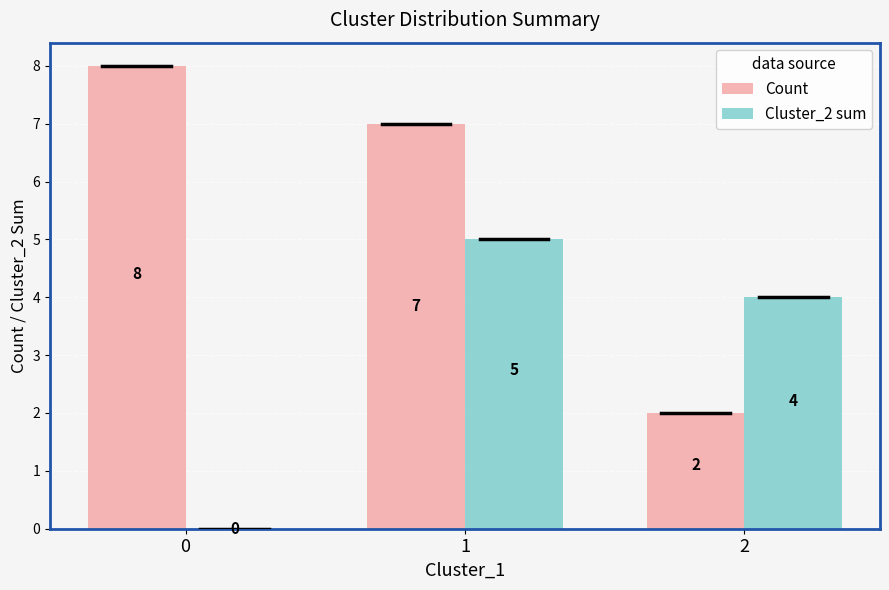

How many Count values are between 2 and 8?

3